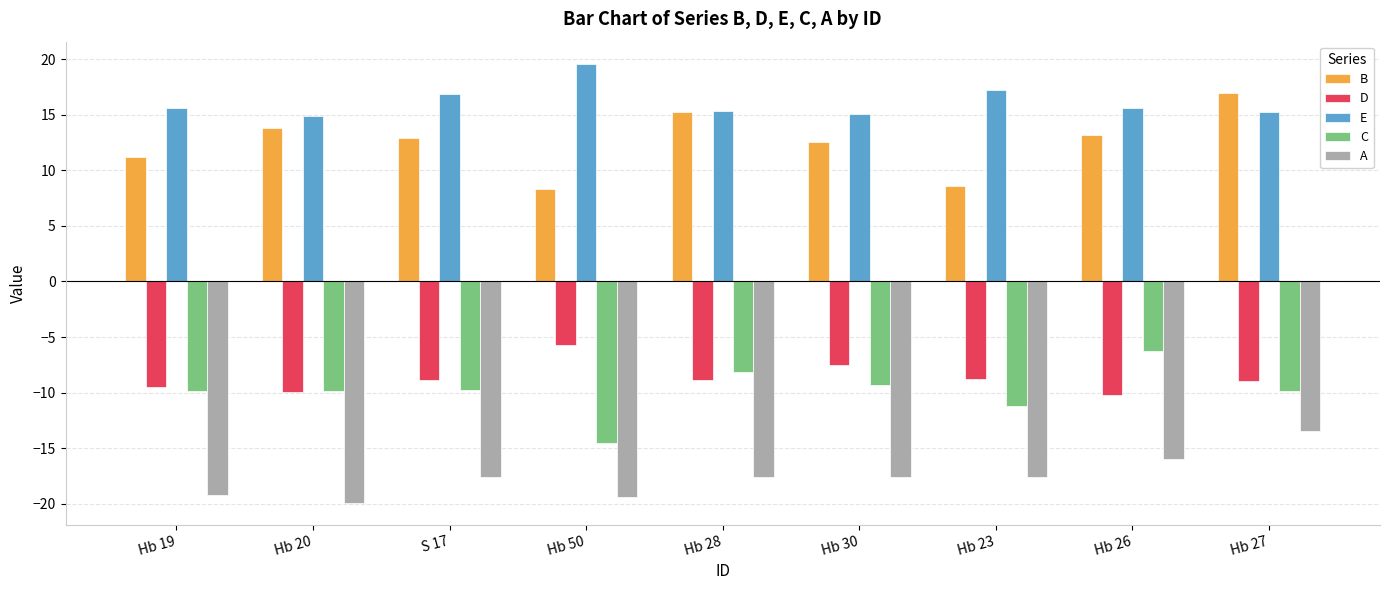

Are the bars grouped side by side (vs. stacked)?

Yes